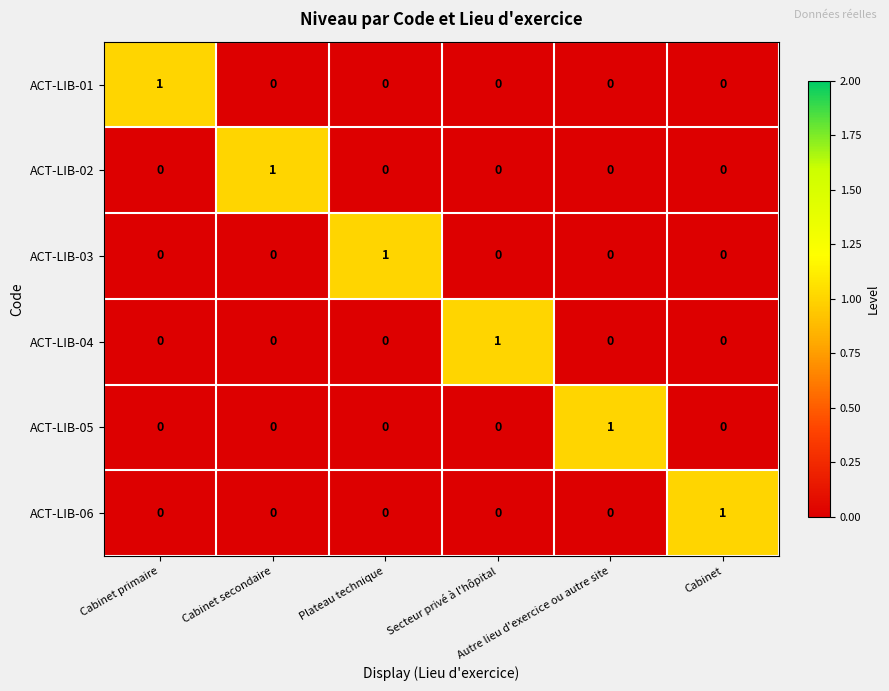

How many ACT-LIB-02 values are between 0 and 1?

6